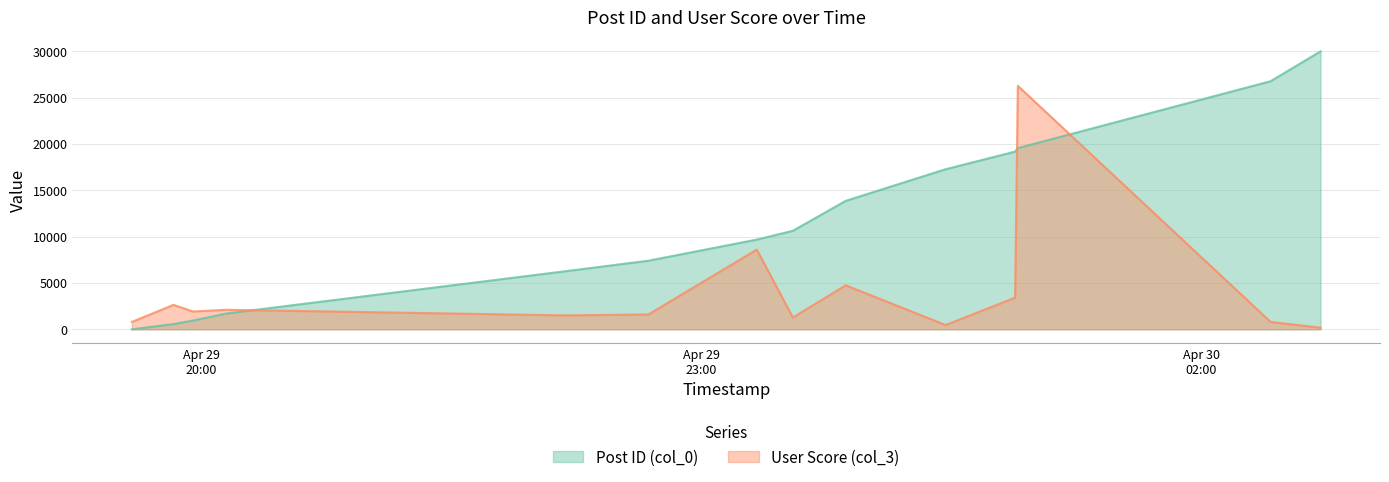

Where do User Score (col_3) and Post ID (col_0) first cross each other?

2007-04-29 20:09:00 and 2007-04-29 22:11:00